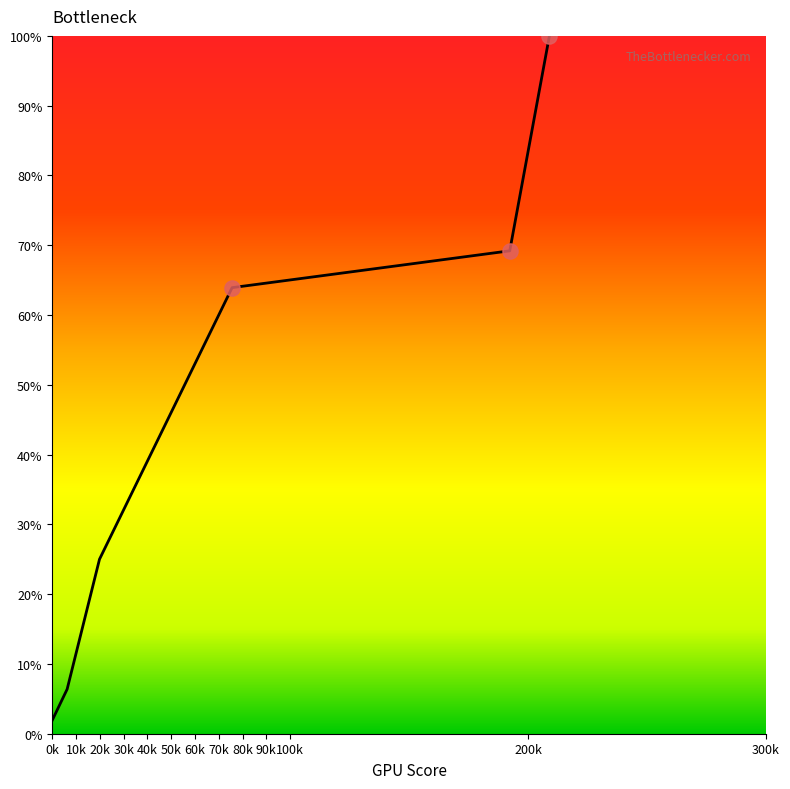

True or false: there are more than 1 points higher than both neighbors.

False